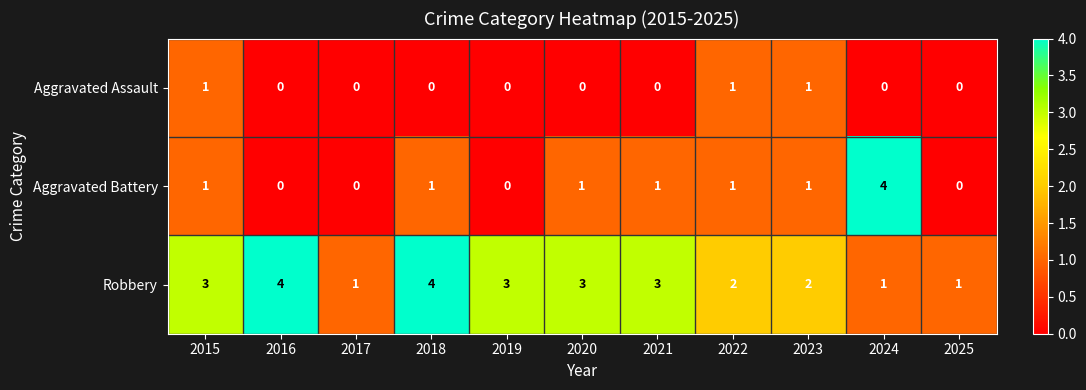

Rank the series by their average value, from lowest to highest.

Aggravated Assault, Aggravated Battery, Robbery